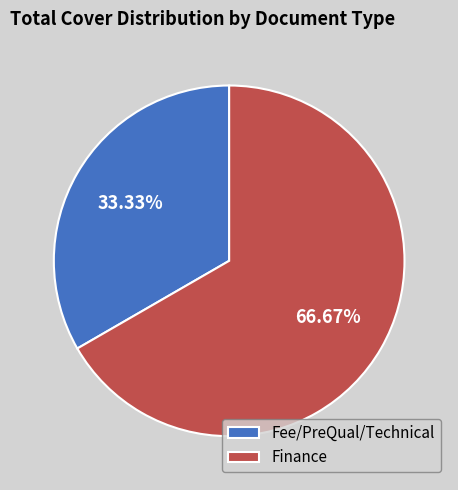

How many segments does this pie chart have?

2